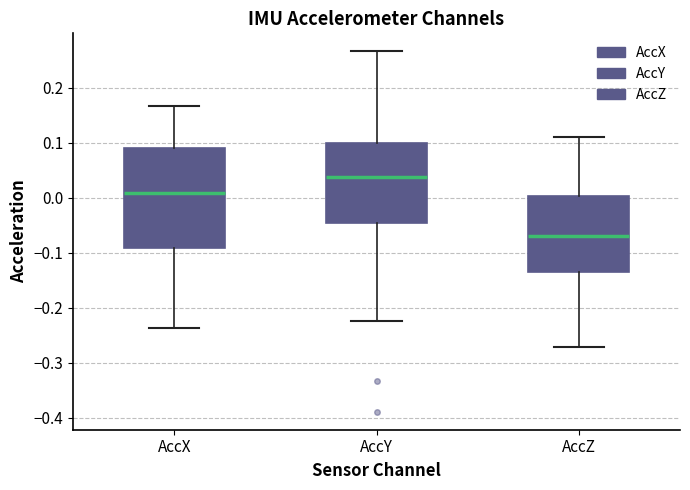

Where does the median line of the box for AccX sit on the y-axis? The values are not printed on the chart, so give them approximately, as read against the axis.

0.01